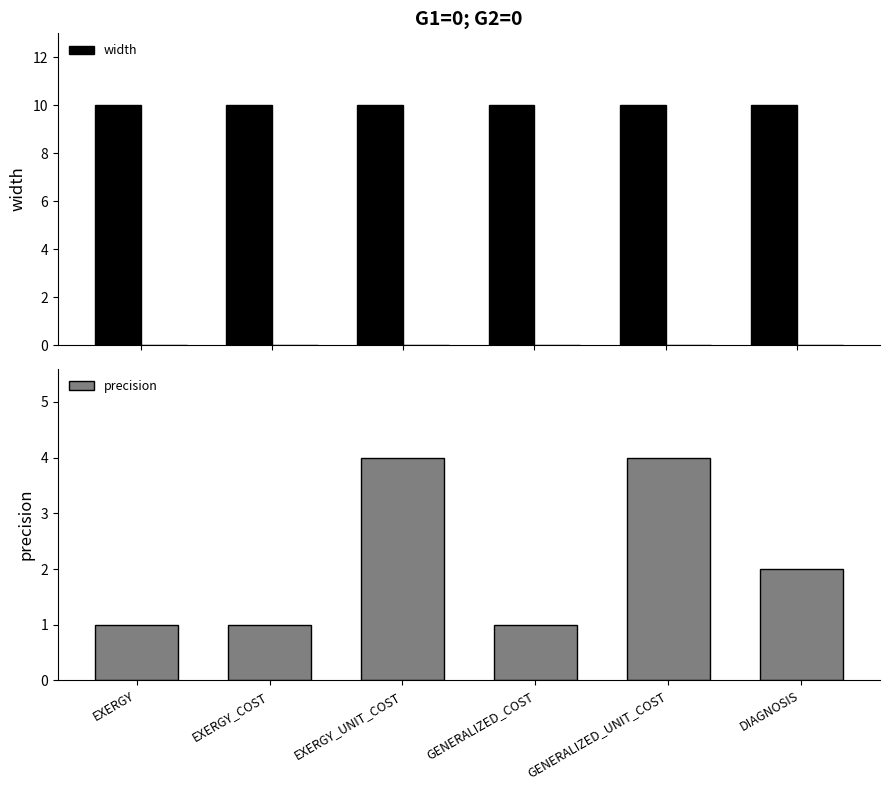

At which label does width reach its peak?

EXERGY